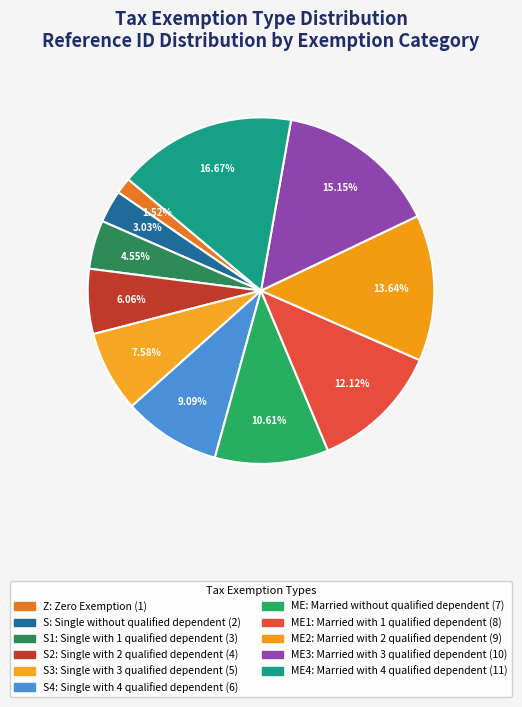

Rank the categories by value from highest to lowest.

ME4: Married with 4 qualified dependent, ME3: Married with 3 qualified dependent, ME2: Married with 2 qualified dependent, ME1: Married with 1 qualified dependent, ME: Married without qualified dependent, S4: Single with 4 qualified dependent, S3: Single with 3 qualified dependent, S2: Single with 2 qualified dependent, S1: Single with 1 qualified dependent, S: Single without qualified dependent, Z: Zero Exemption